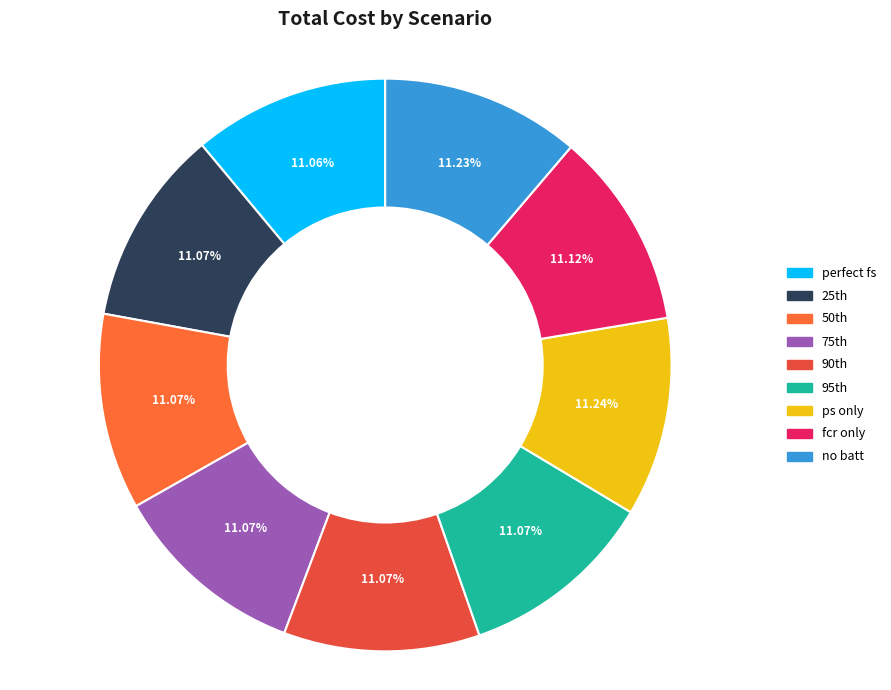

To the nearest percent, what percentage of the pie is fcr only?

11%